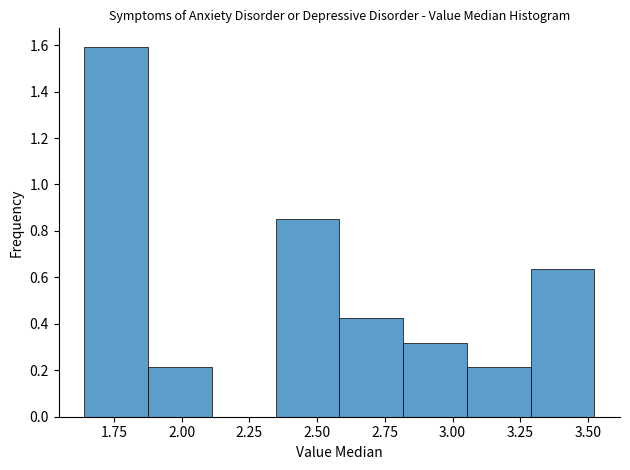

What is the height of the bar covering 2.60 to 2.80 on the x-axis? Neither the bar edges nor the heights are printed on the chart, so give them approximately, as read against the axes.

0.42